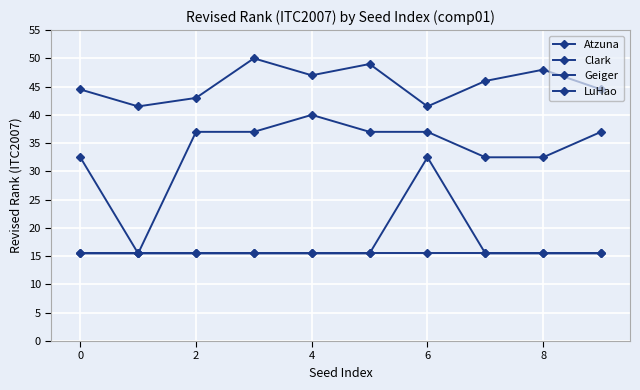

How many series are shown in this chart?

4